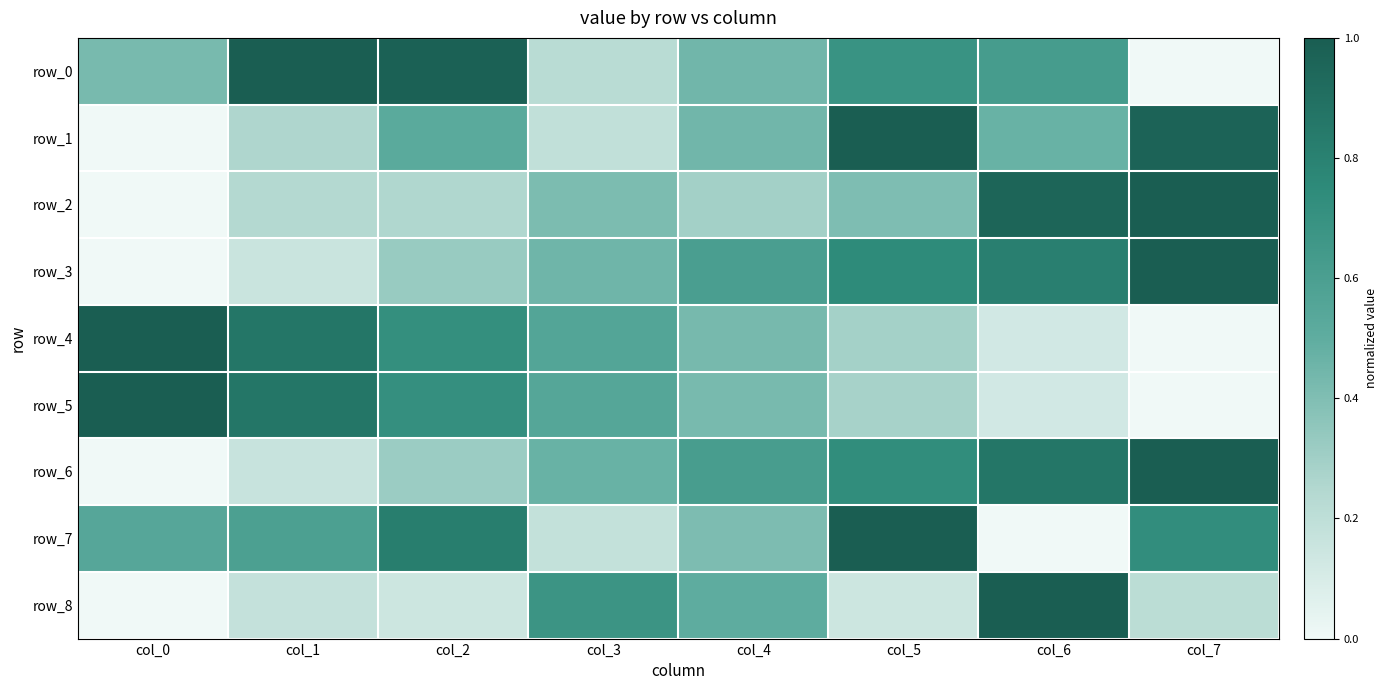

How many data points in row_1 are above 0?

7